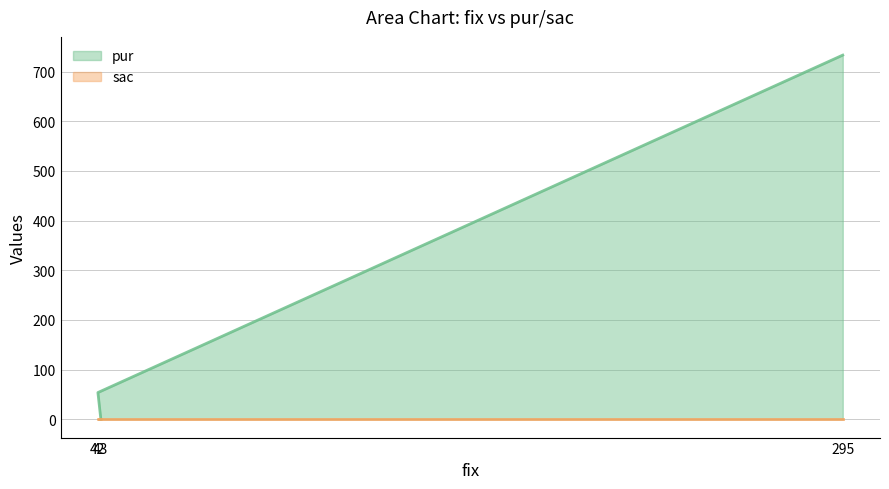

Reading right to left, list all the values displayed in this chart.

733	54	0